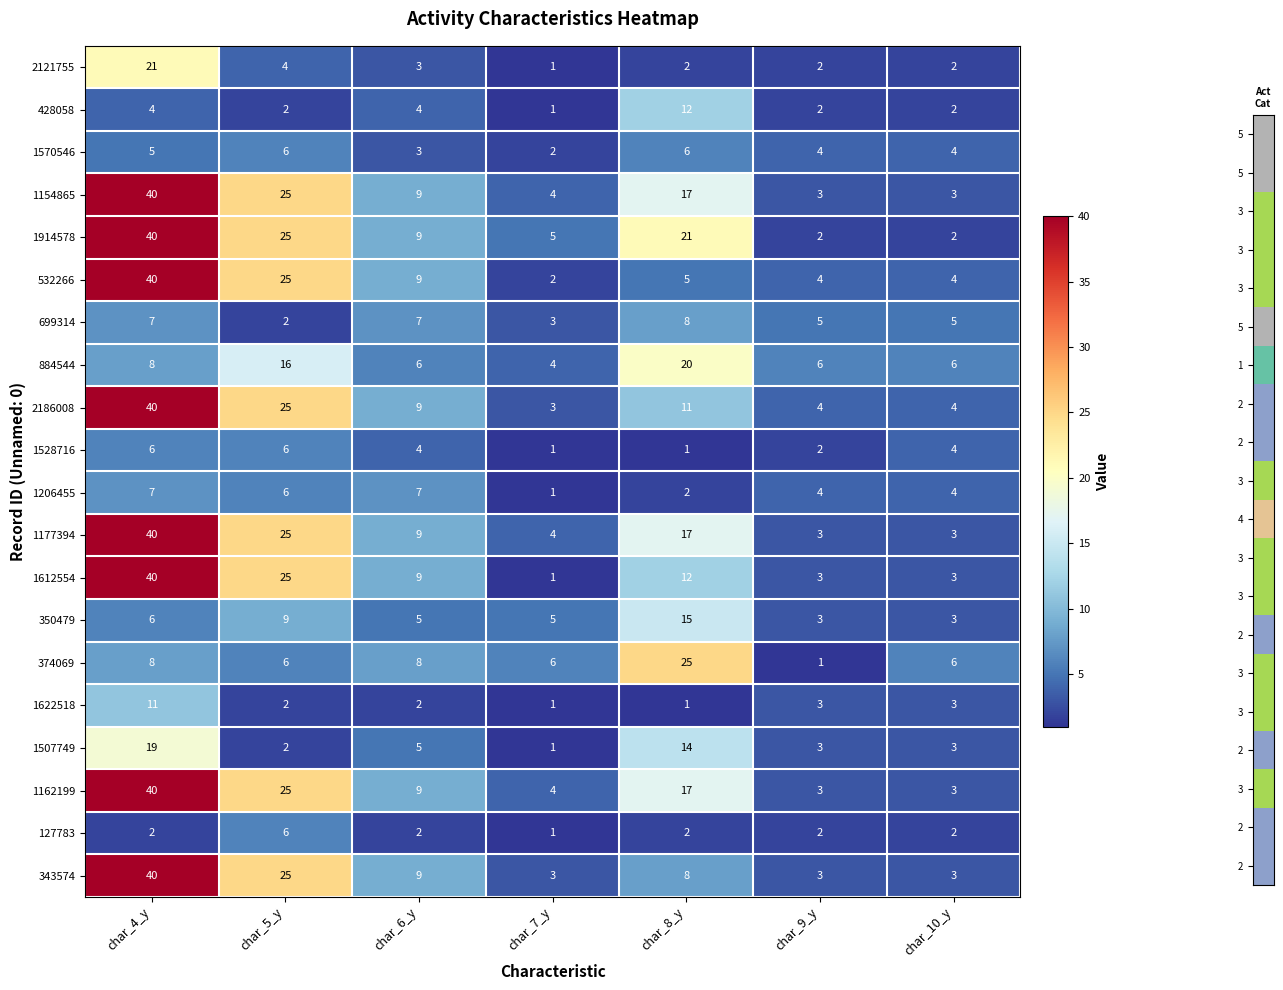

How many categories are shown in the chart?

7